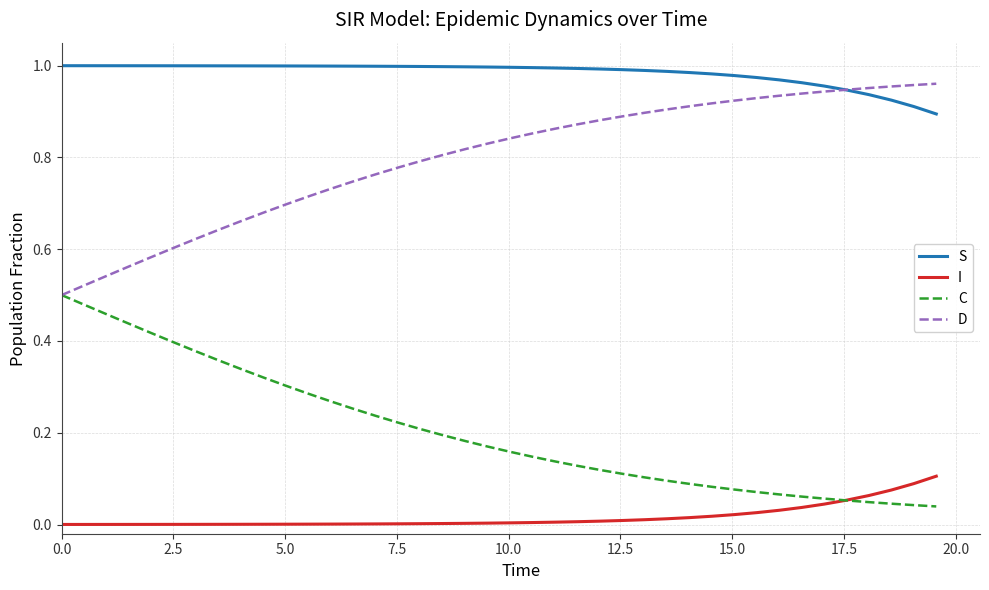

True or false: C and S intersect in this chart.

False